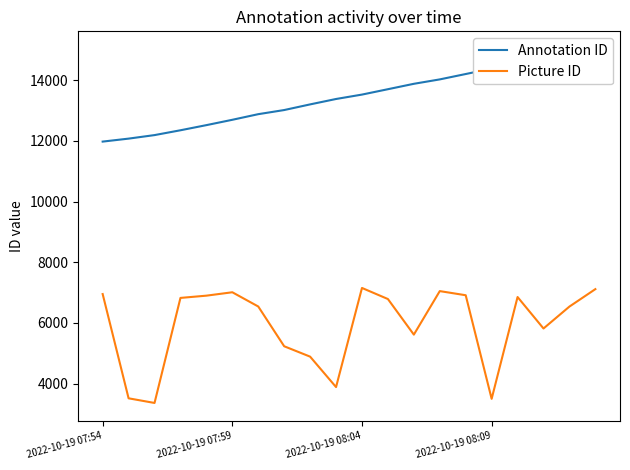

What is the minimum value for Picture ID?

3367